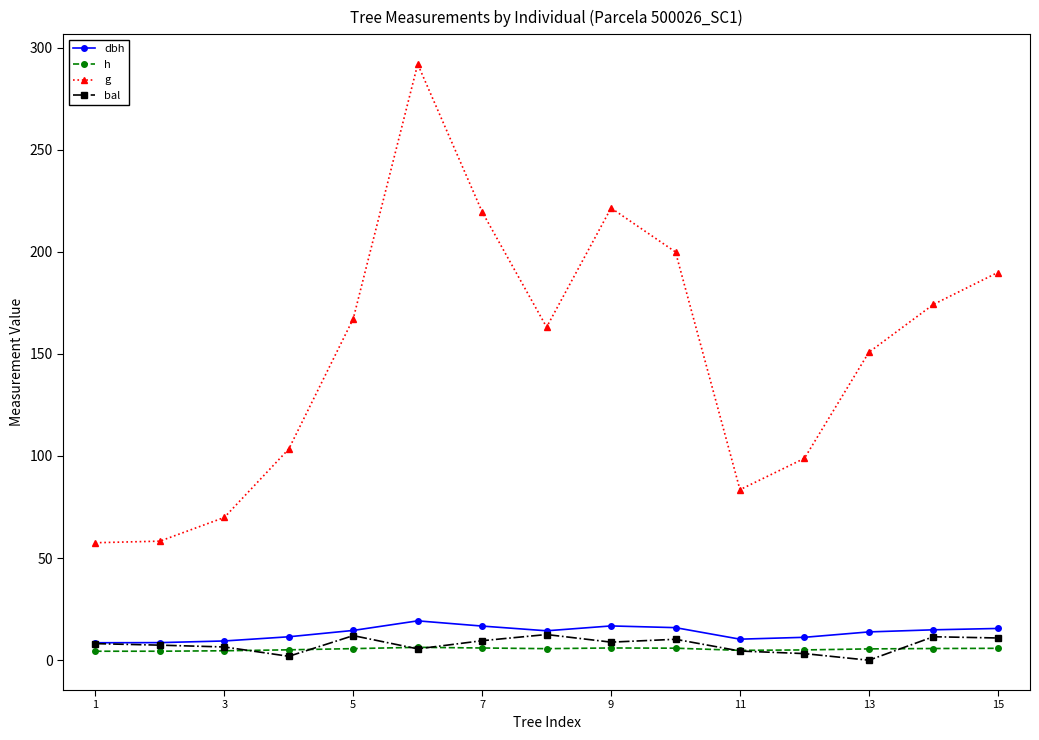

Does the chart display data point markers on the line(s)?

Yes